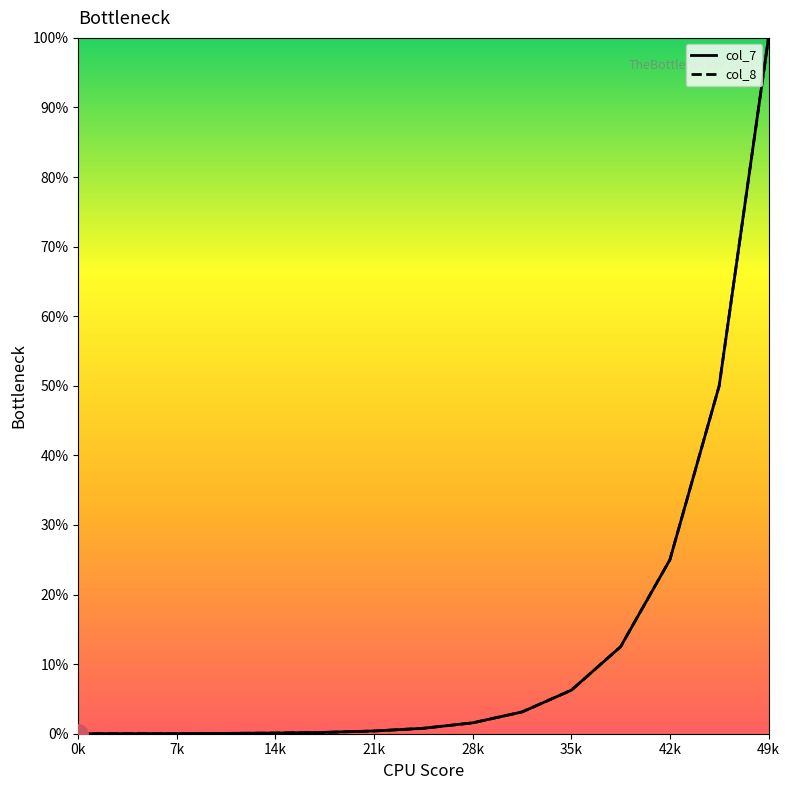

Does the chart display data point markers on the line(s)?

No